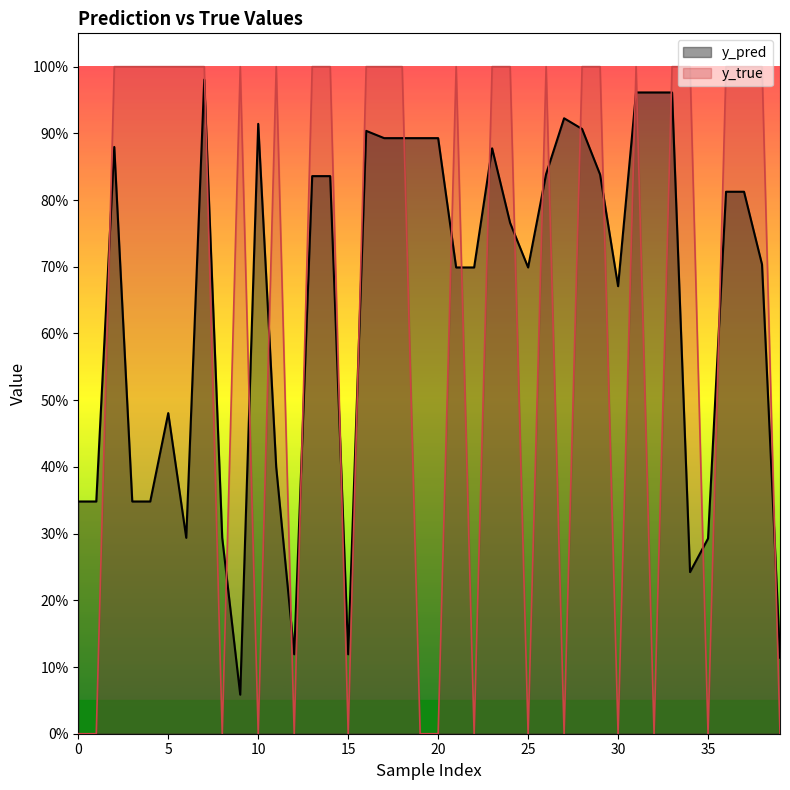

What are all the series names shown in the legend?

y_pred, y_true